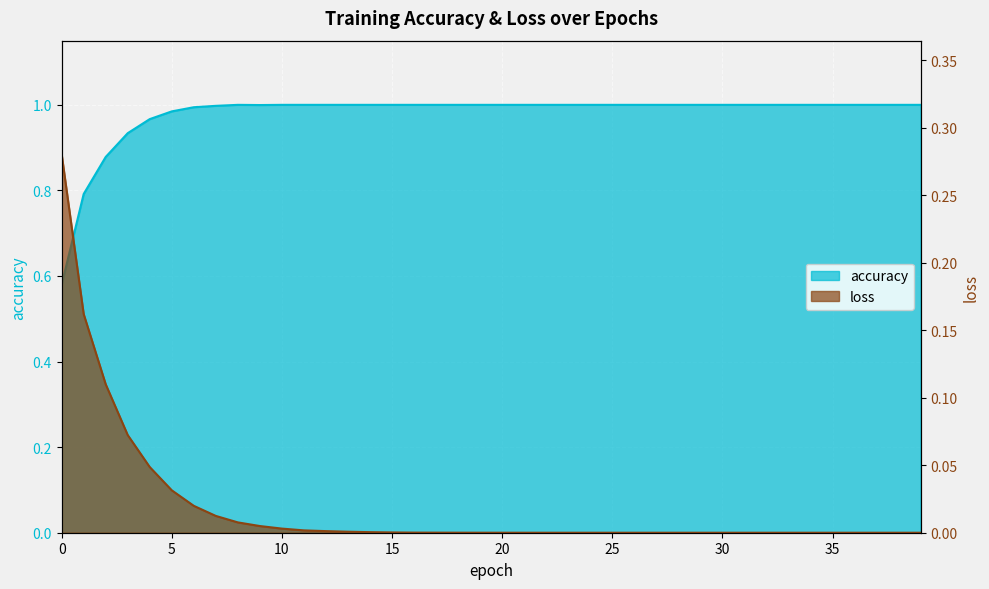

Which series has the largest range (max minus min)?

accuracy